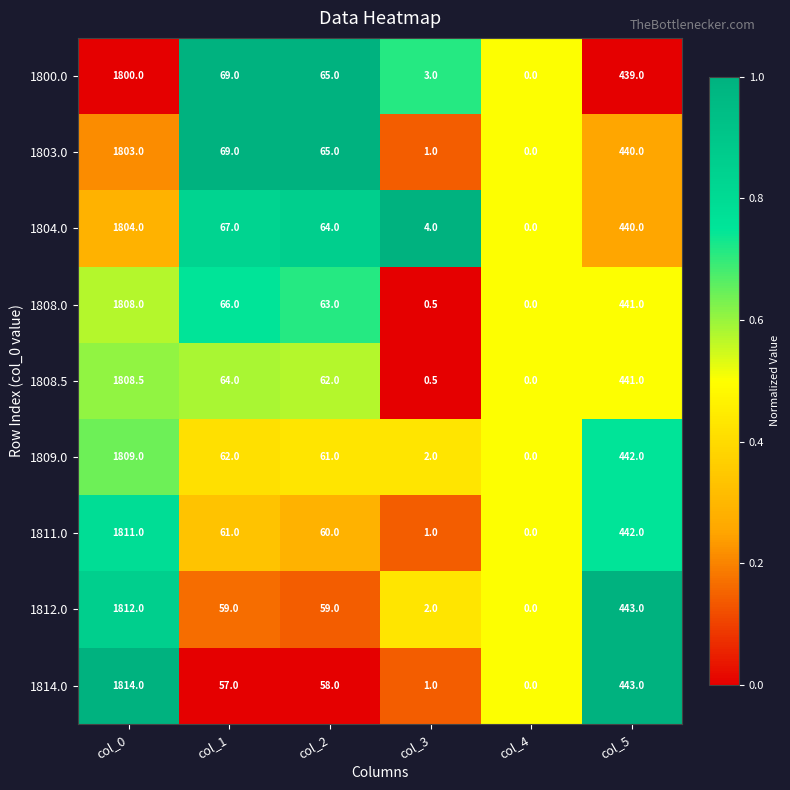

Where does the 1800.0 series first go above 69?

col_0